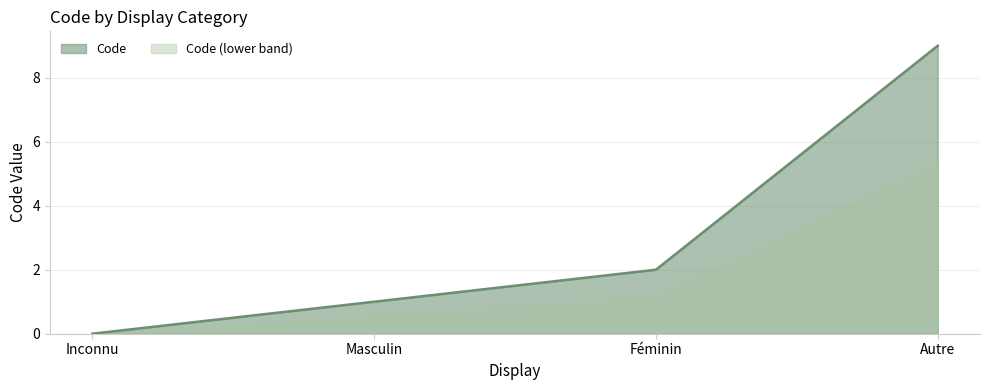

Which label corresponds to the smallest value in the chart?

Inconnu